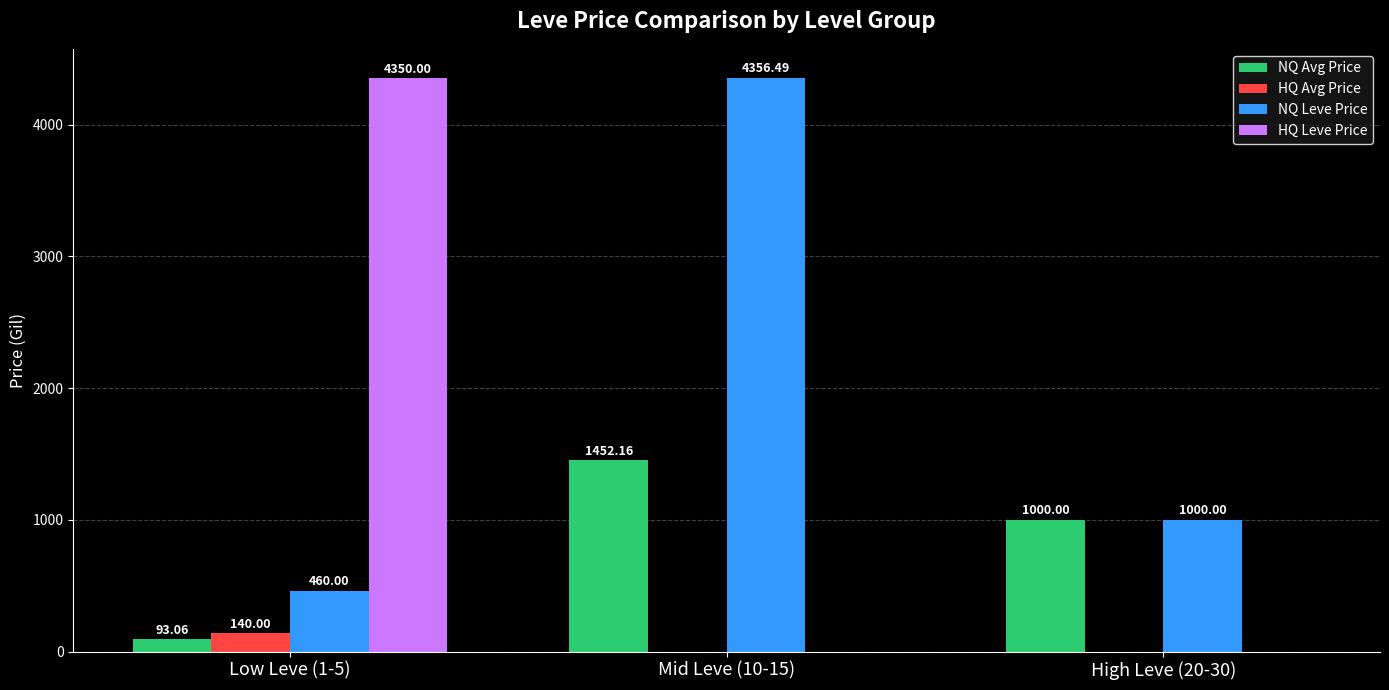

What is the sum of the NQ Leve Price values at High Leve (20-30) and Mid Leve (10-15)?

5356.5